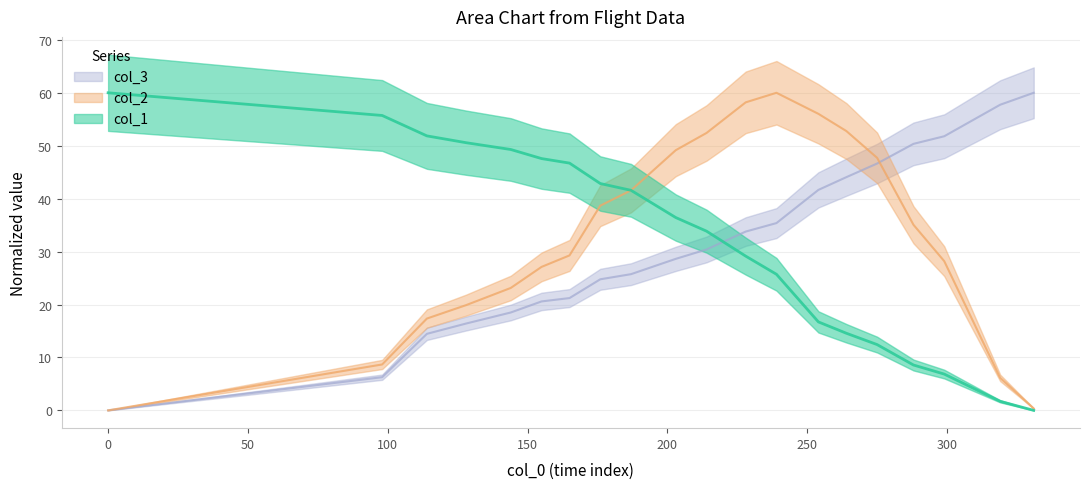

Read the col_3 value at 203.

28.6